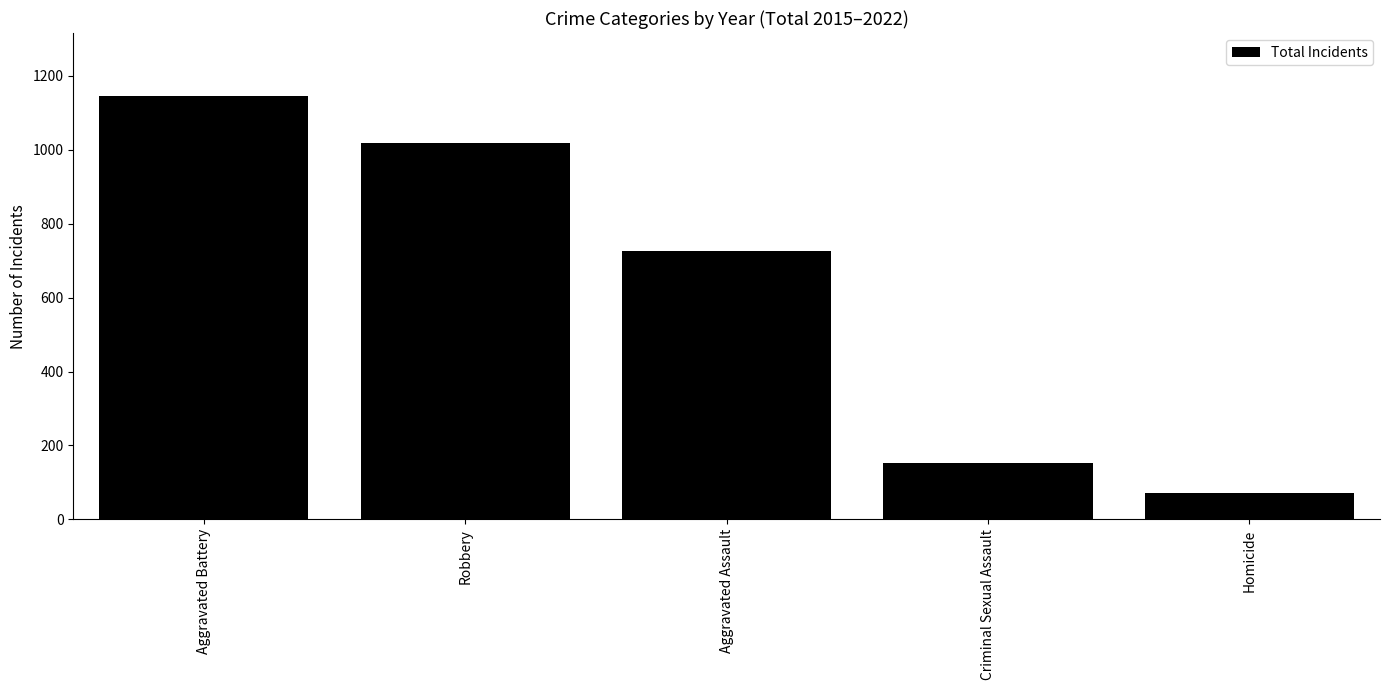

The value at Homicide is 72. True or false?

True